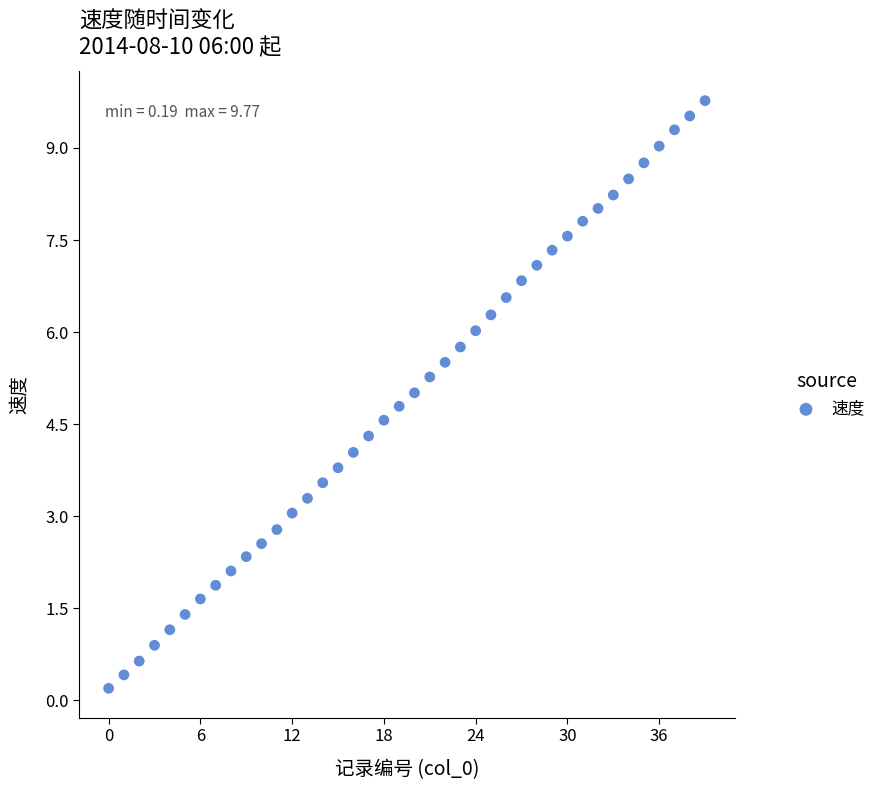

What is the range of Y values (max minus min)?

9.6